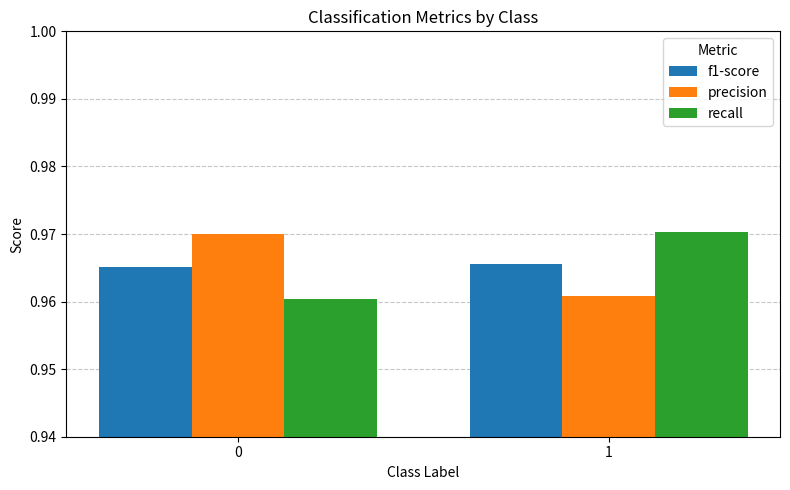

What is the sum of the recall values at 0 and 1?

1.9